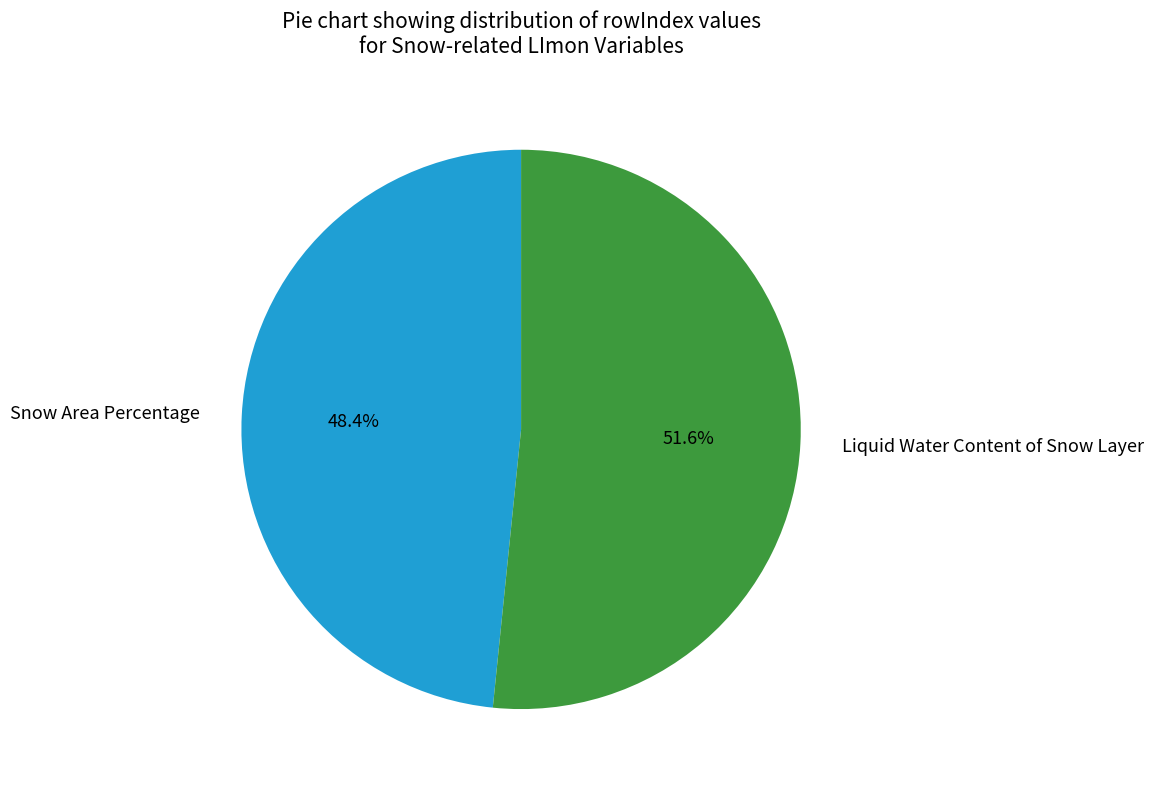

True or false: Liquid Water Content of Snow Layer accounts for 52% of the total.

True